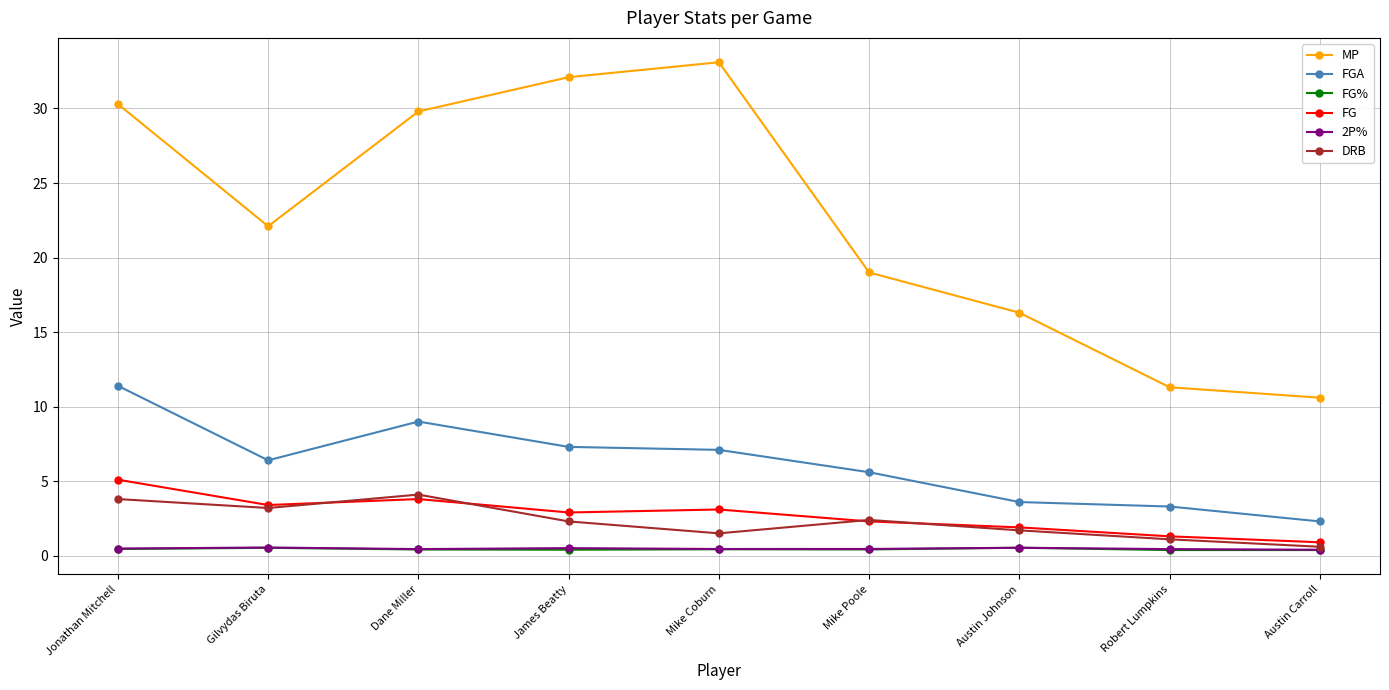

The MP series shows 28.6 at Austin Johnson. True or false?

False